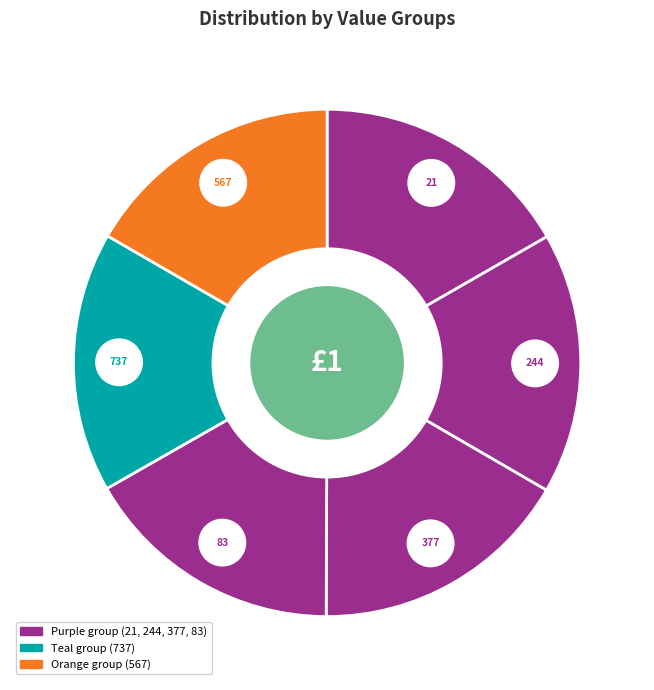

Is there a majority slice in this chart?

No